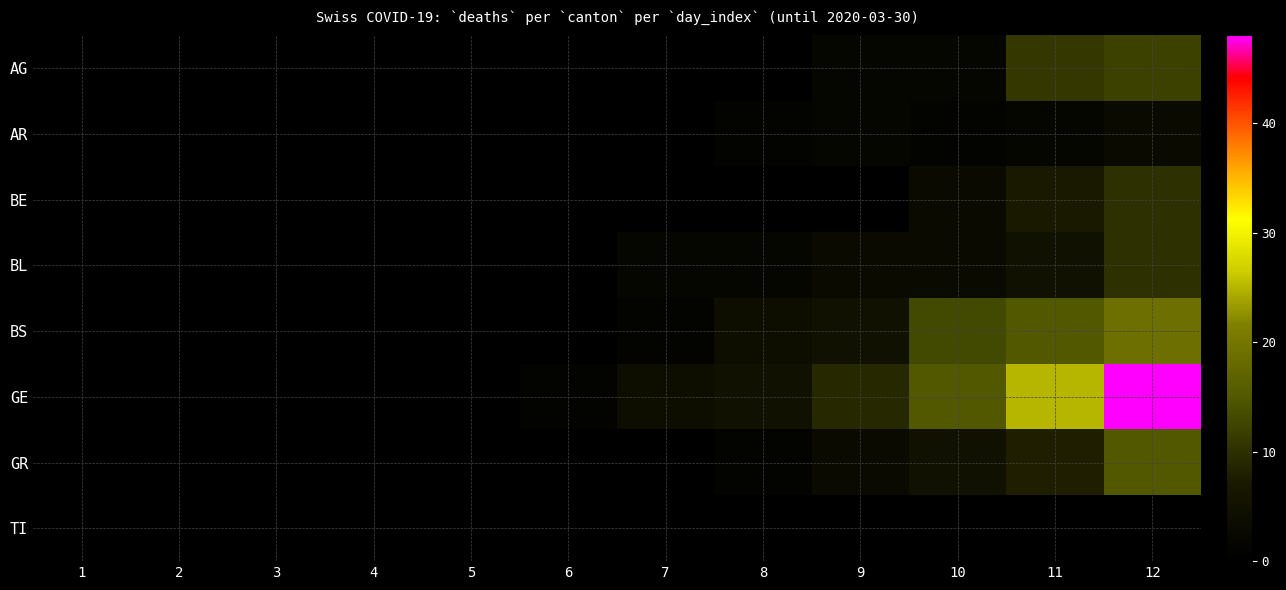

Reading left to right, transcribe all the data shown in this chart.

AG: 1=0	2=0	3=0	4=0	5=0	6=0	7=0	8=0	9=2	10=2	11=11	12=12
AR: 1=0	2=0	3=0	4=0	5=0	6=0	7=0	8=1	9=2	10=1	11=2	12=3
BE: 1=0	2=0	3=0	4=0	5=0	6=0	7=0	8=0	9=0	10=3	11=7	12=10
BL: 1=0	2=0	3=0	4=0	5=0	6=0	7=2	8=2	9=3	10=3	11=5	12=10
BS: 1=0	2=0	3=0	4=0	5=0	6=0	7=1	8=4	9=5	10=13	11=15	12=19
GE: 1=0	2=0	3=0	4=0	5=0	6=1	7=4	8=5	9=9	10=15	11=25	12=48
GR: 1=0	2=0	3=0	4=0	5=0	6=0	7=0	8=1	9=3	10=5	11=8	12=15
TI: 1=0	2=0	3=0	4=0	5=0	6=0	7=0	8=0	9=0	10=0	11=0	12=0